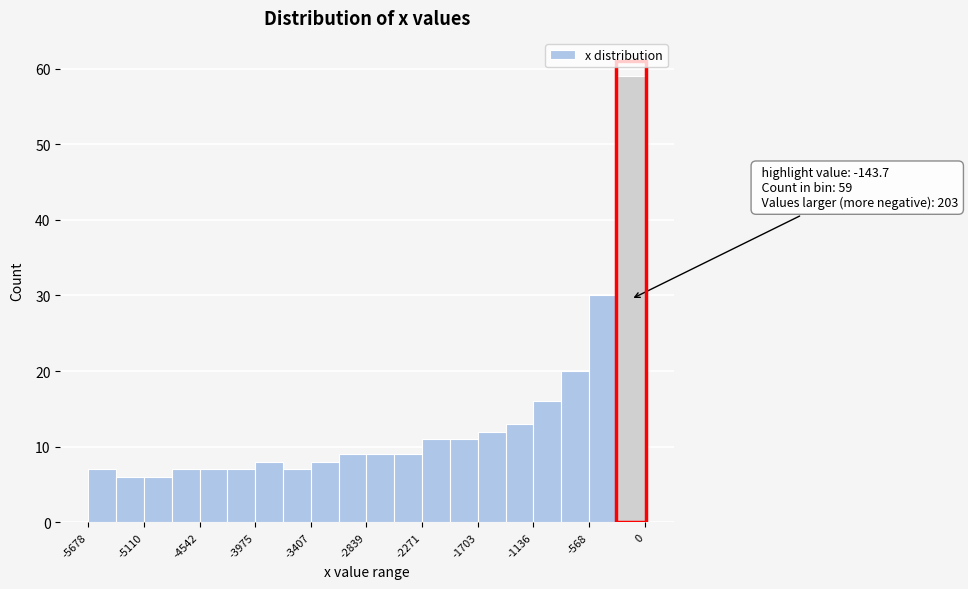

Read against the x-axis, roughly where is the centre of the tallest bar?

-100